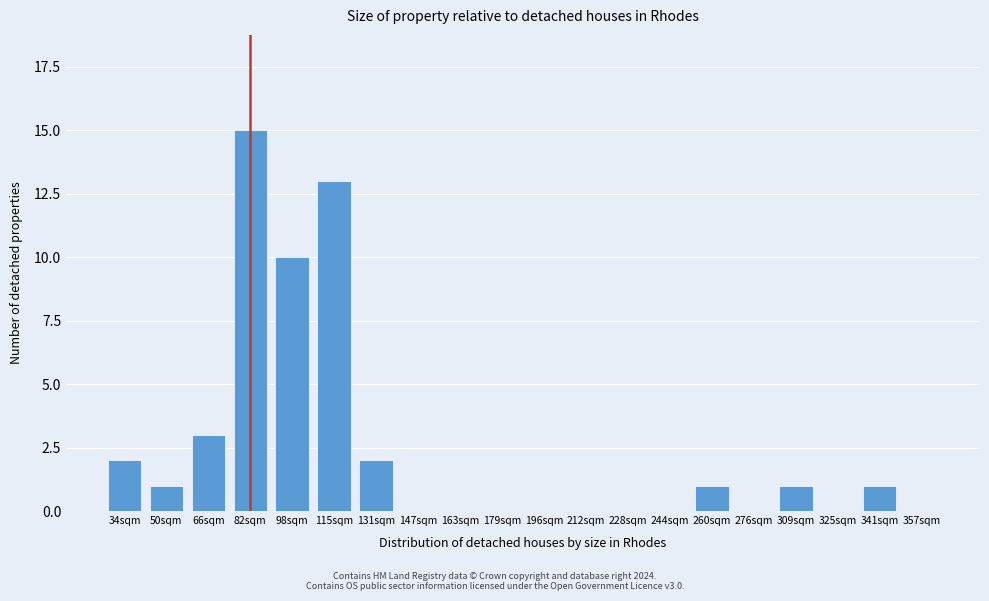

Reading left to right, list all the values displayed in this chart.

34sqm=2	50sqm=1	66sqm=3	82sqm=15	98sqm=10	115sqm=13	131sqm=2	147sqm=0	163sqm=0	179sqm=0	196sqm=0	212sqm=0	228sqm=0	244sqm=0	260sqm=1	276sqm=0	309sqm=1	325sqm=0	341sqm=1	357sqm=0